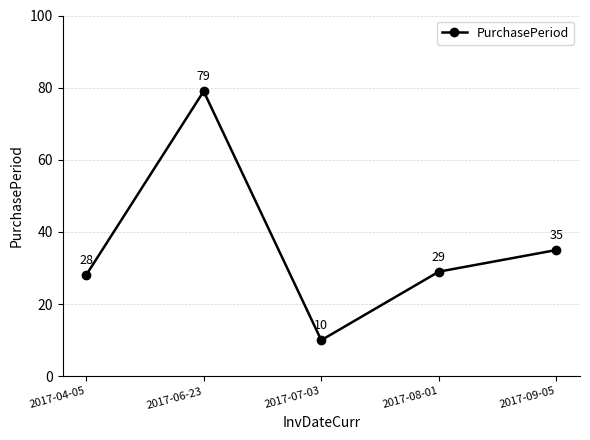

Rank the categories by value from highest to lowest.

2017-06-23, 2017-09-05, 2017-08-01, 2017-04-05, 2017-07-03